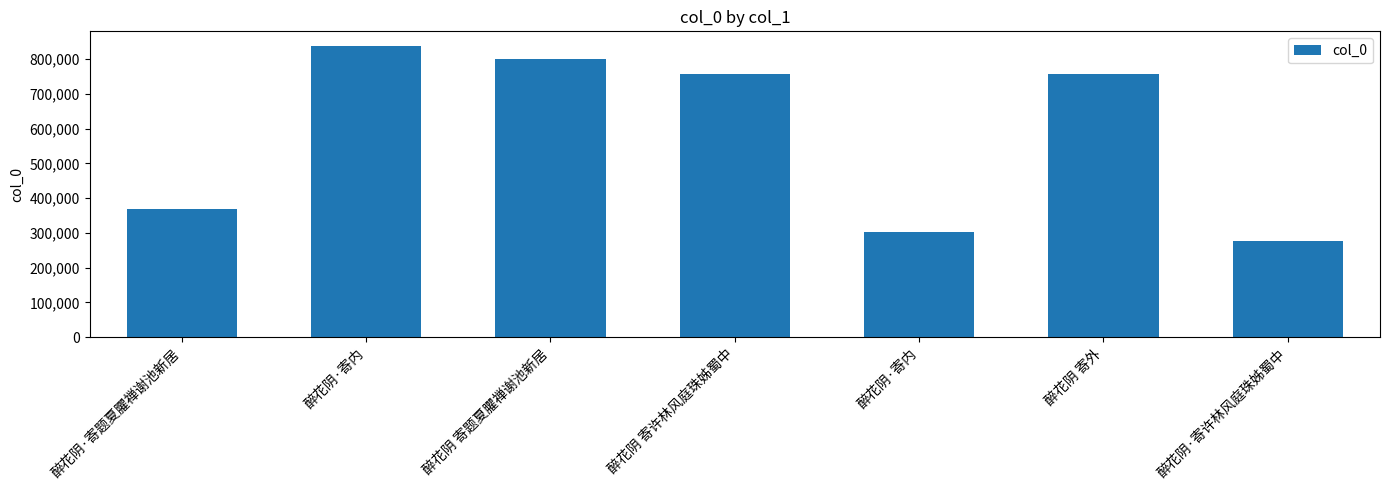

How many bars are there in total?

7